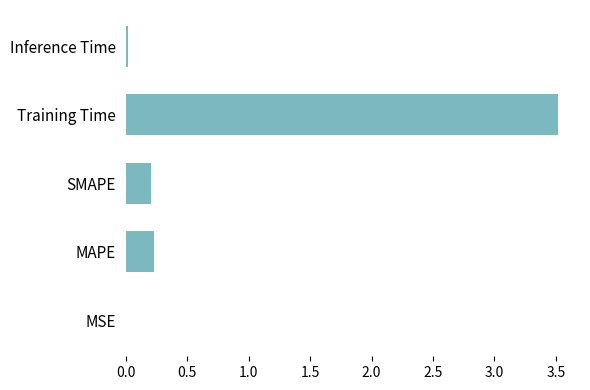

The value at Inference Time is 0.0. True or false?

True